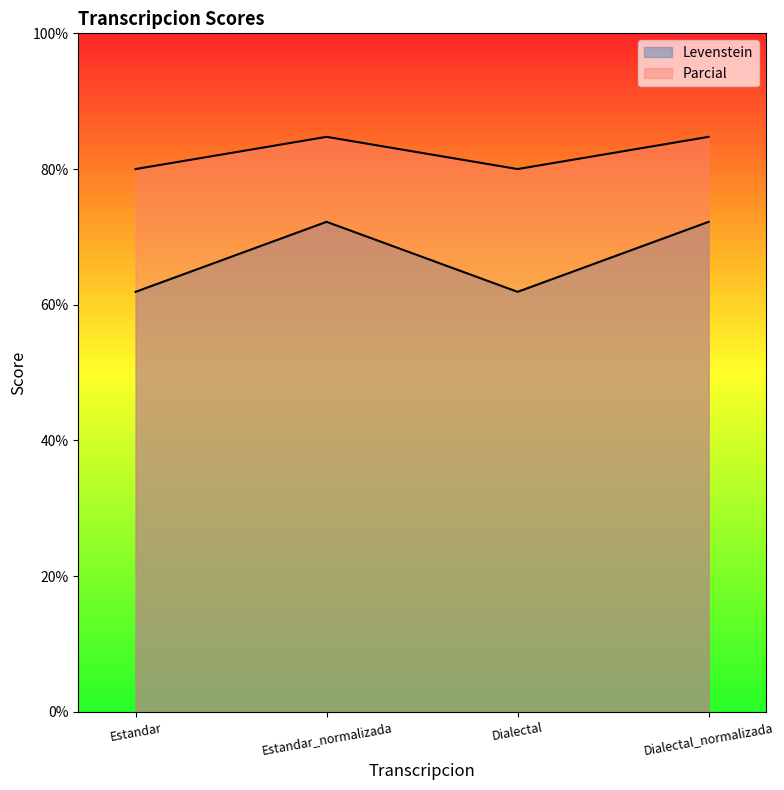

List the labels in order of Levenstein value, smallest first.

Estandar, Dialectal, Estandar_normalizada, Dialectal_normalizada